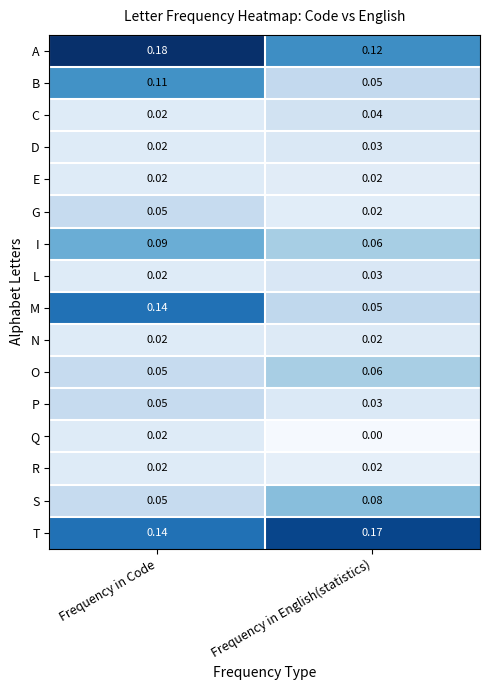

Count the number of categories in the chart.

2